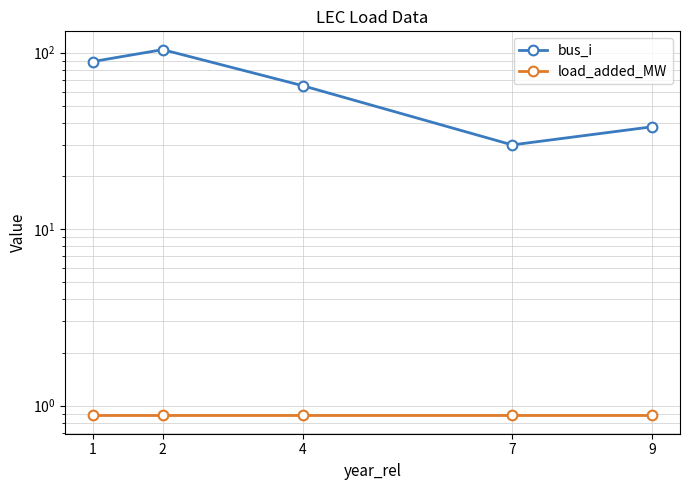

At how many categories does at least one series exceed 16?

5